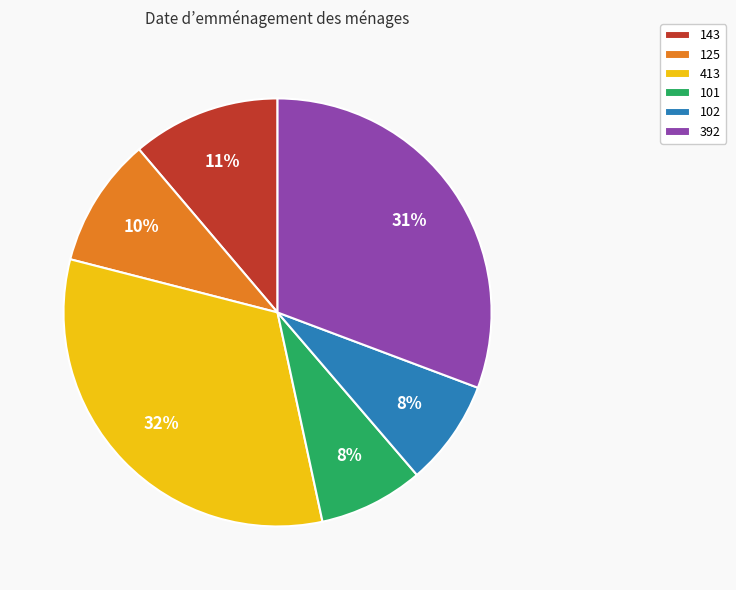

Is there a majority slice in this chart?

No